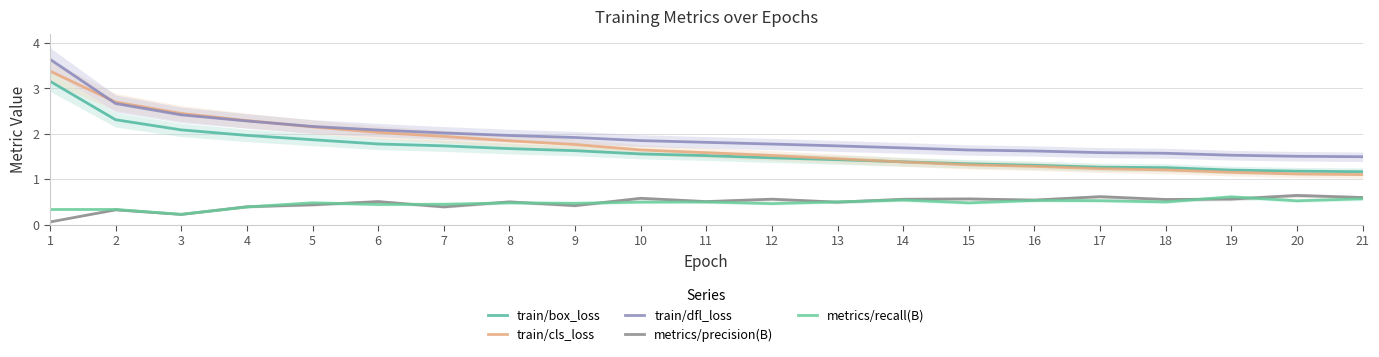

Does the chart display data point markers on the line(s)?

No